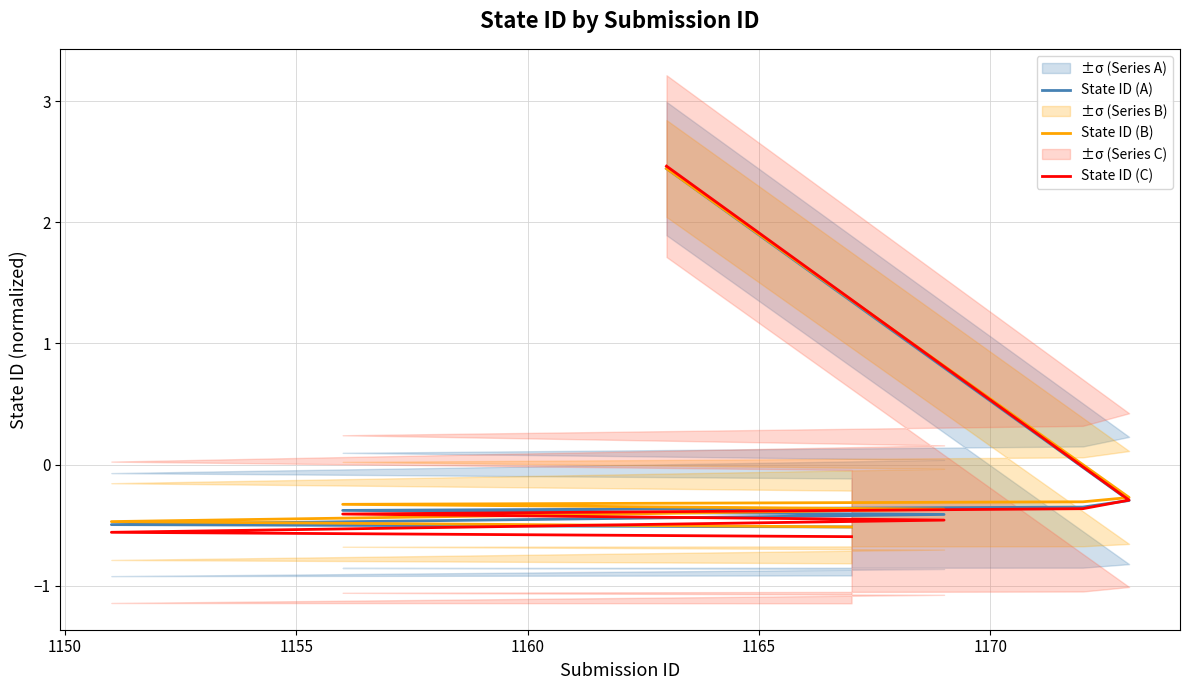

Is this an area chart (filled region under the line)?

No